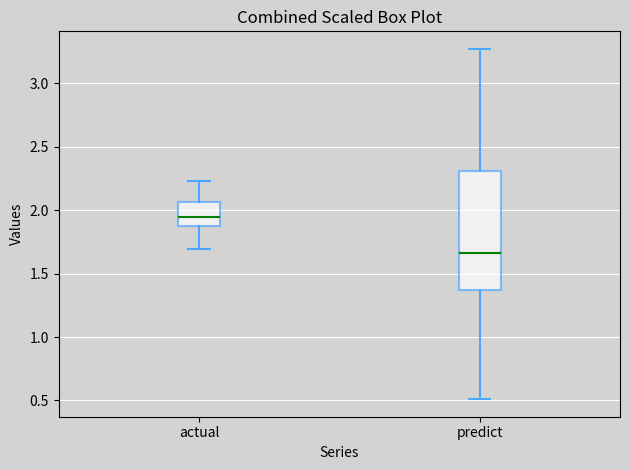

Where does the upper whisker of the box for predict end on the y-axis? The values are not printed on the chart, so give them approximately, as read against the axis.

3.25